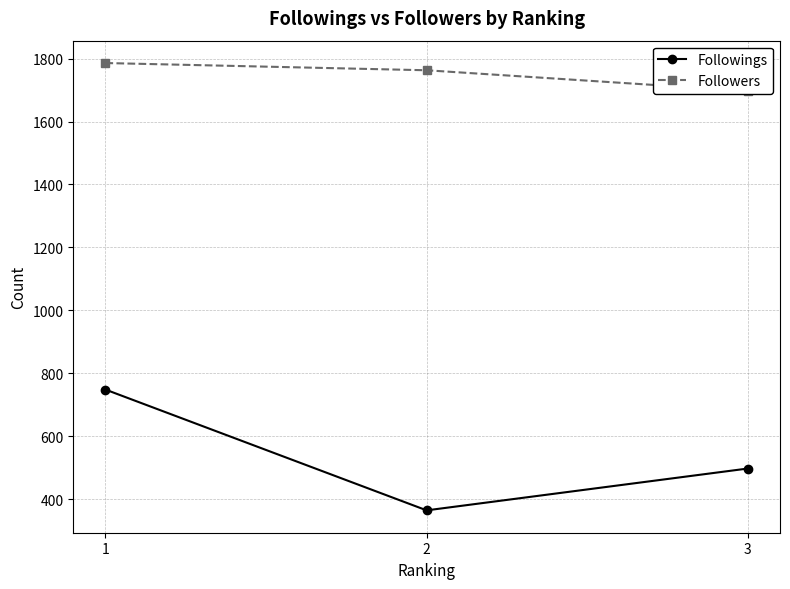

List the series in order of their overall mean, highest first.

Followers, Followings